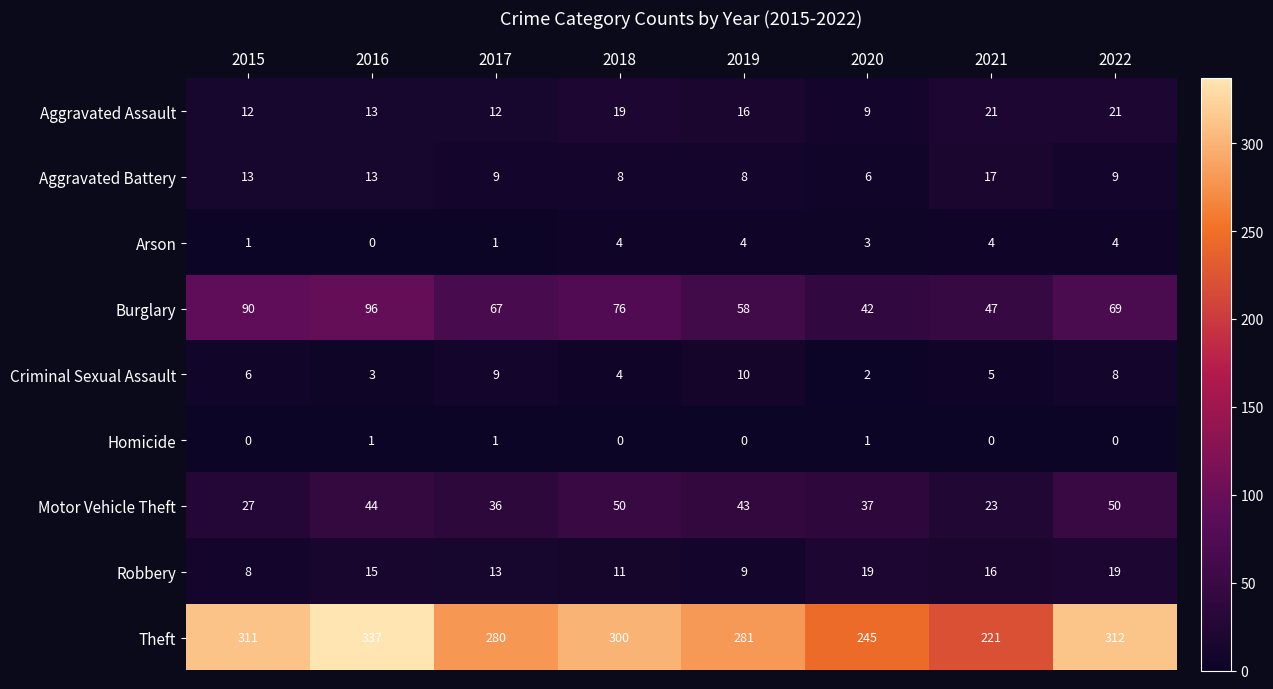

How many values in the Aggravated Assault series are below 16?

4